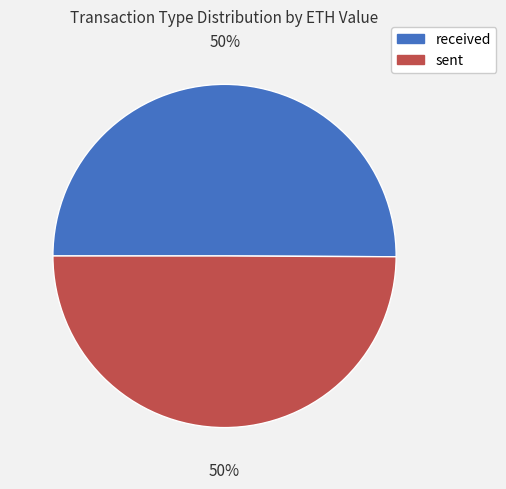

To the nearest percent, what is the combined percentage of received and sent?

100%